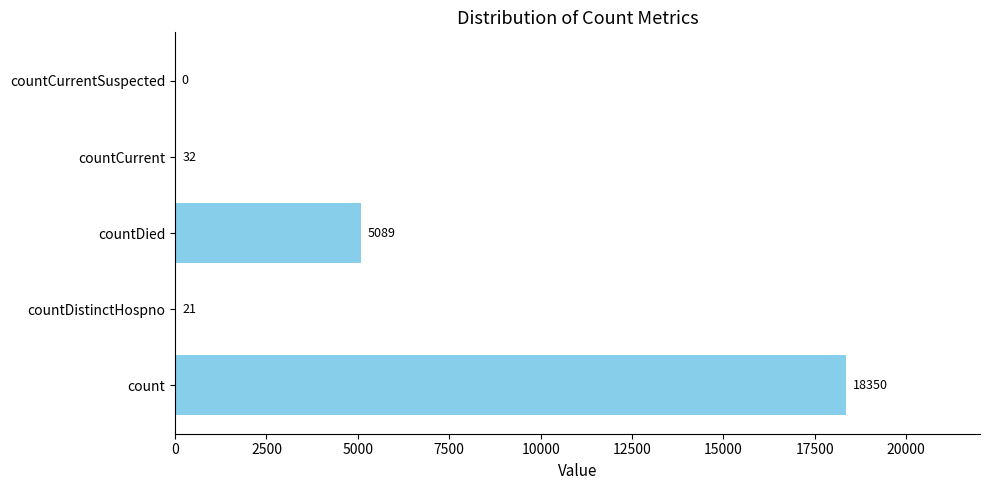

How many distinct data groups are displayed?

1